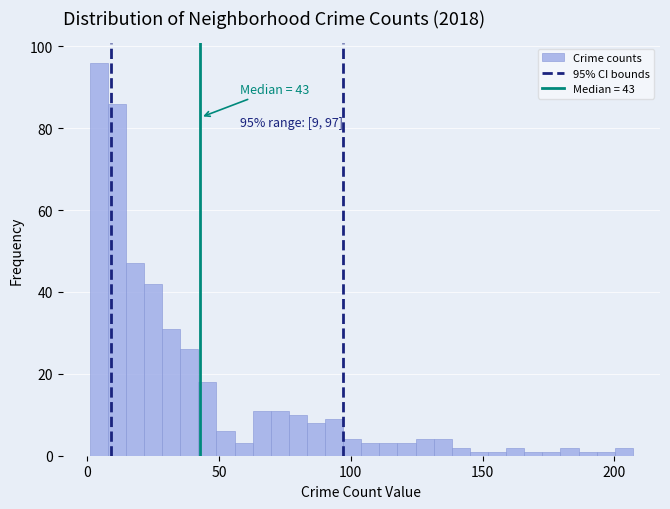

Read against the x-axis, roughly where is the centre of the tallest bar?

5